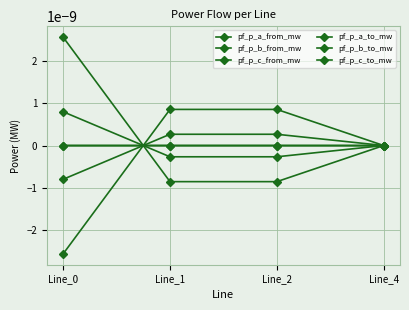

After their last crossing, which series has the higher values: pf_p_a_from_mw or pf_p_c_from_mw?

pf_p_a_from_mw